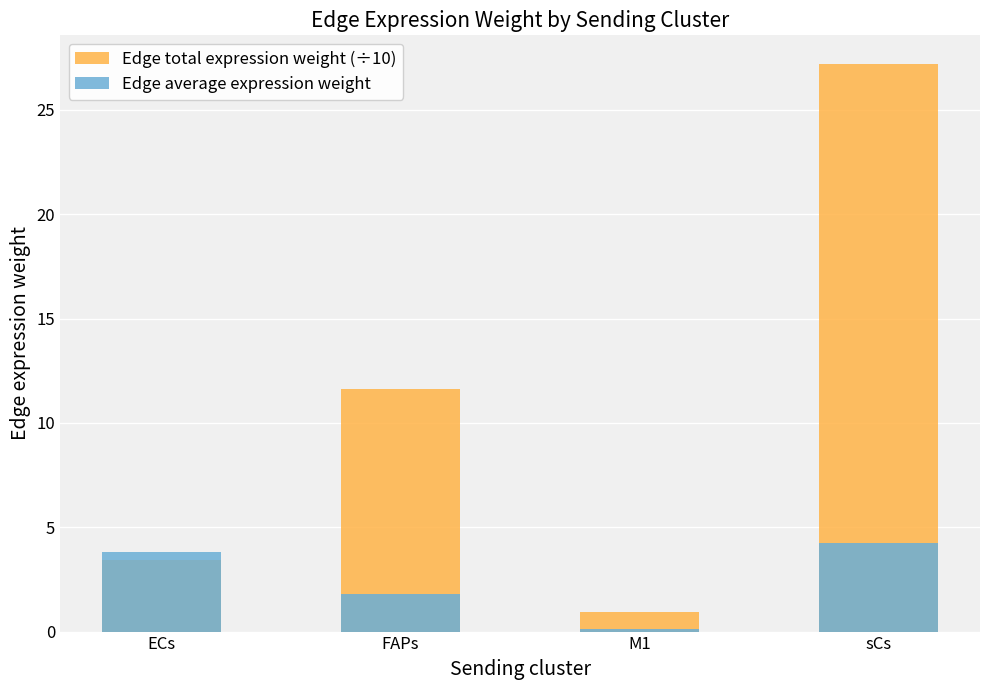

Where does the Edge total expression weight (÷10) series first go above 11?

FAPs